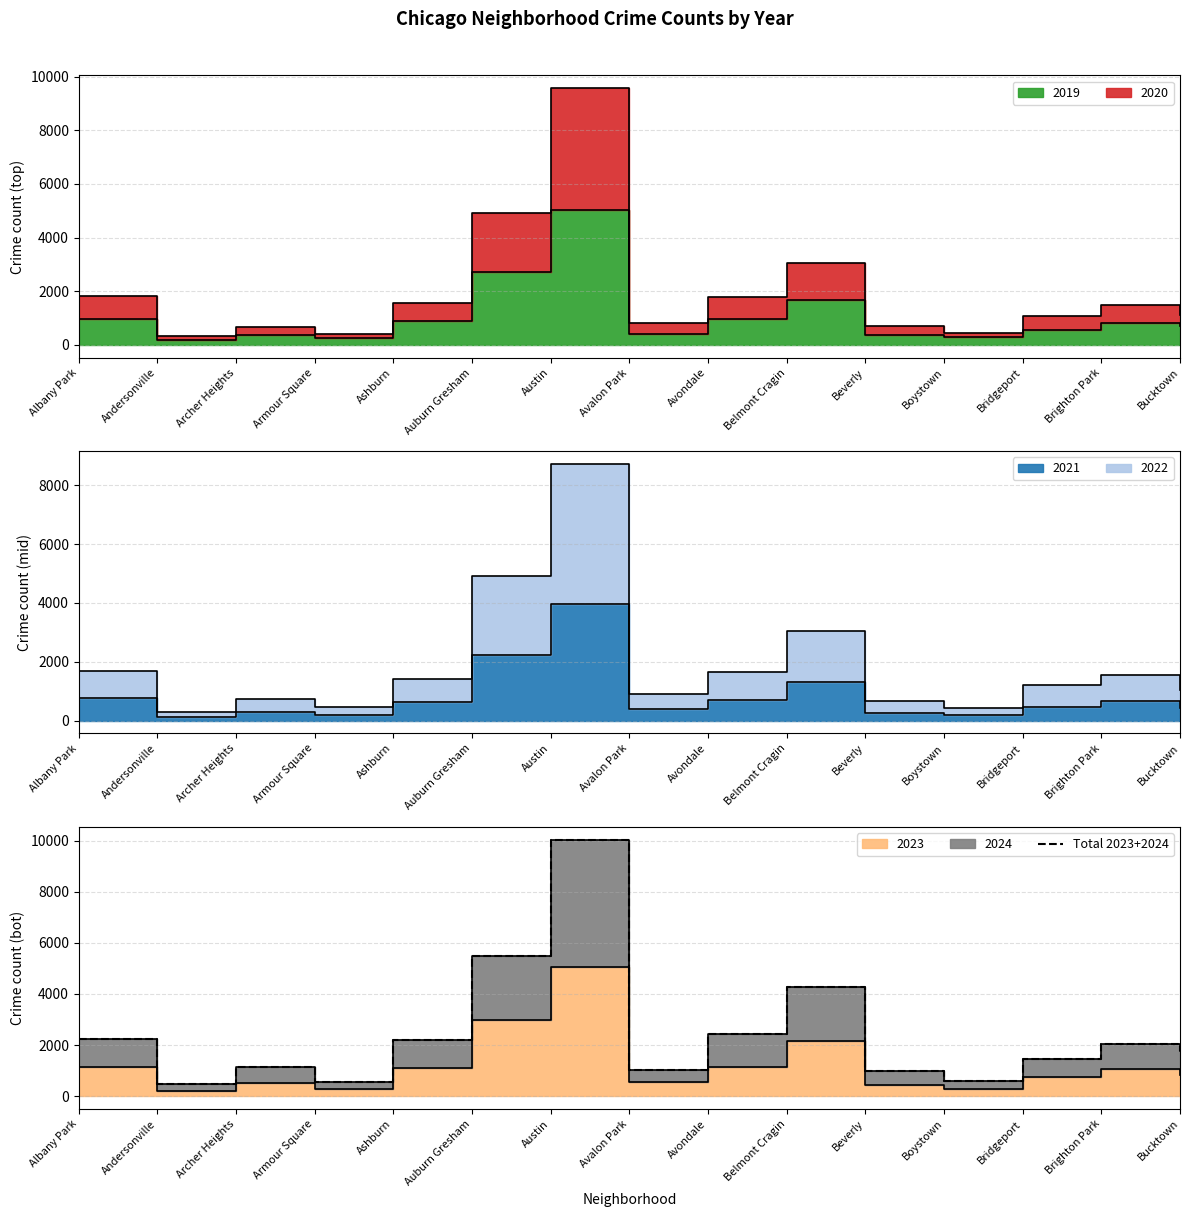

What value does the data have at Austin?

10039